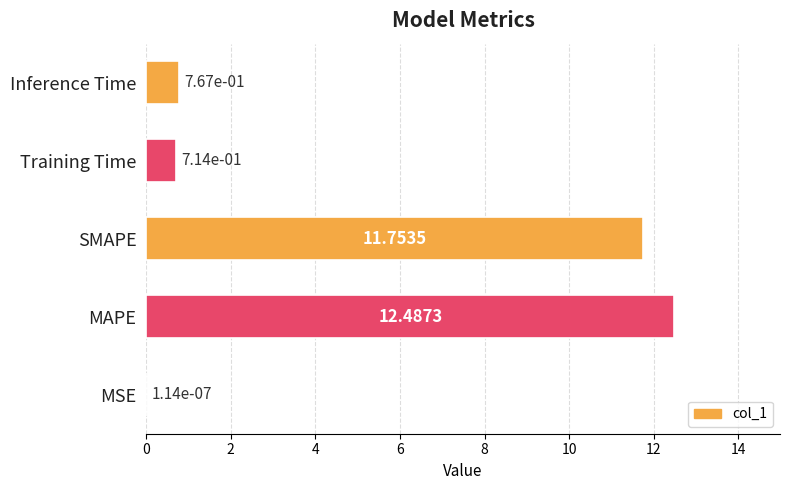

Between Training Time and Inference Time, which is larger?

Inference Time